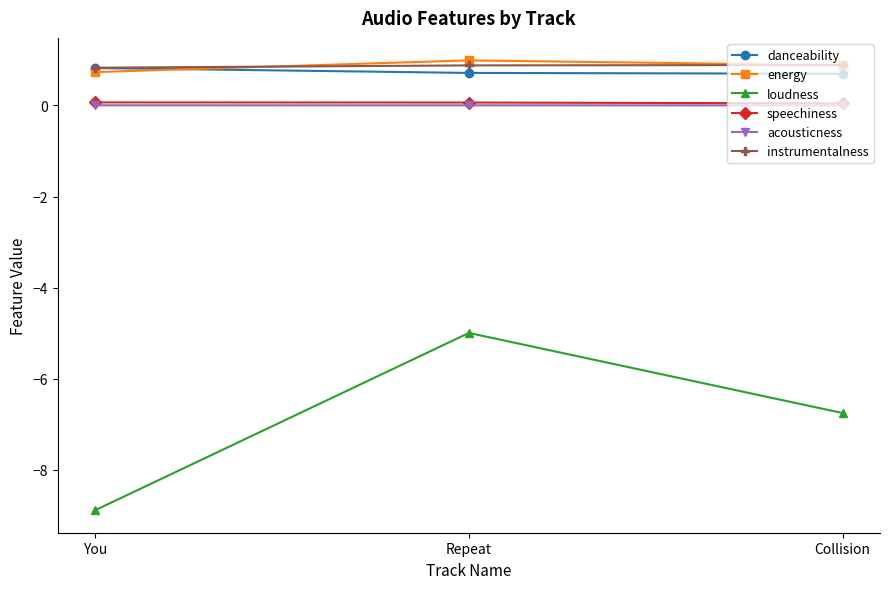

What is the highest value of the instrumentalness series?

0.9